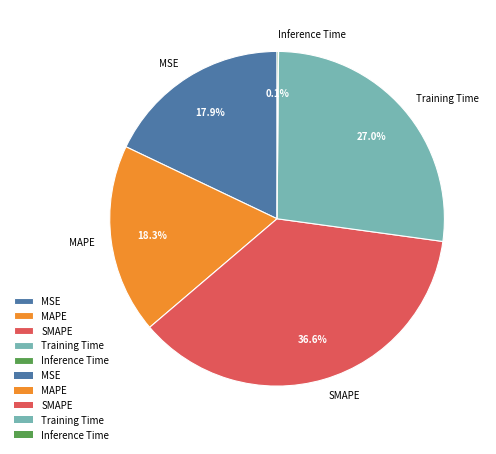

Between Training Time and MAPE, which is larger?

Training Time